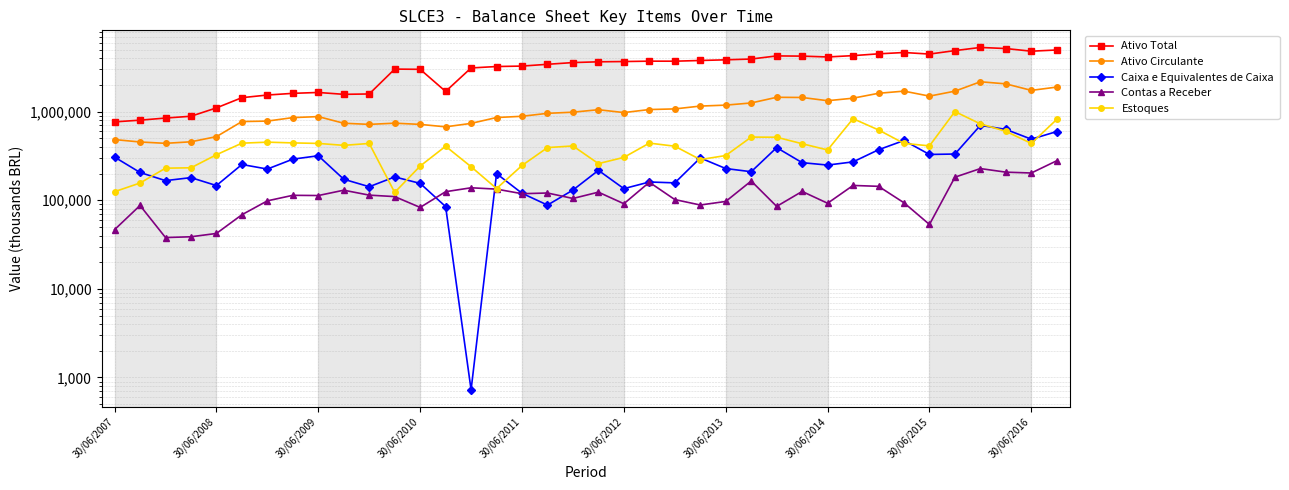

How many data points in Contas a Receber are less than 113772?

19